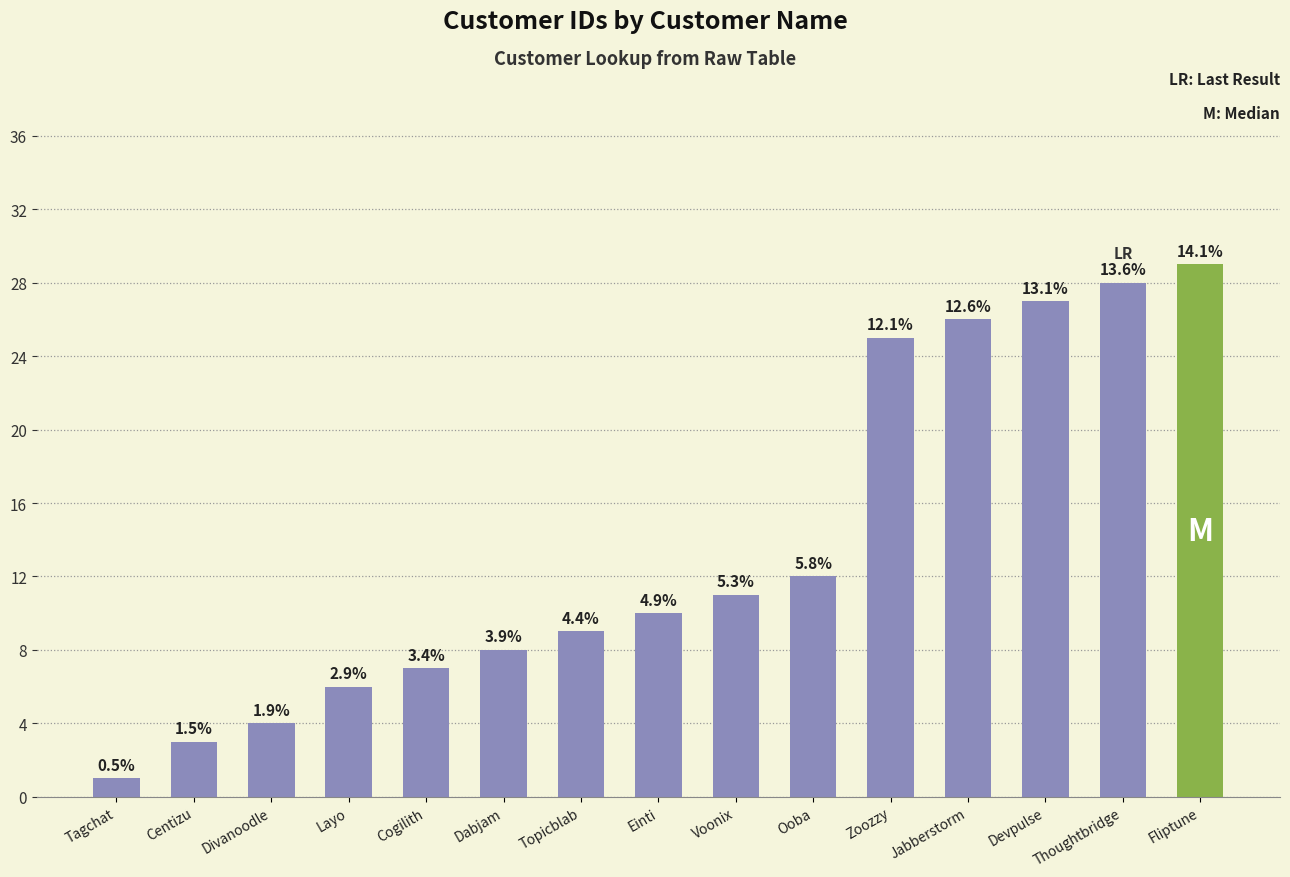

Are the bars horizontal?

No